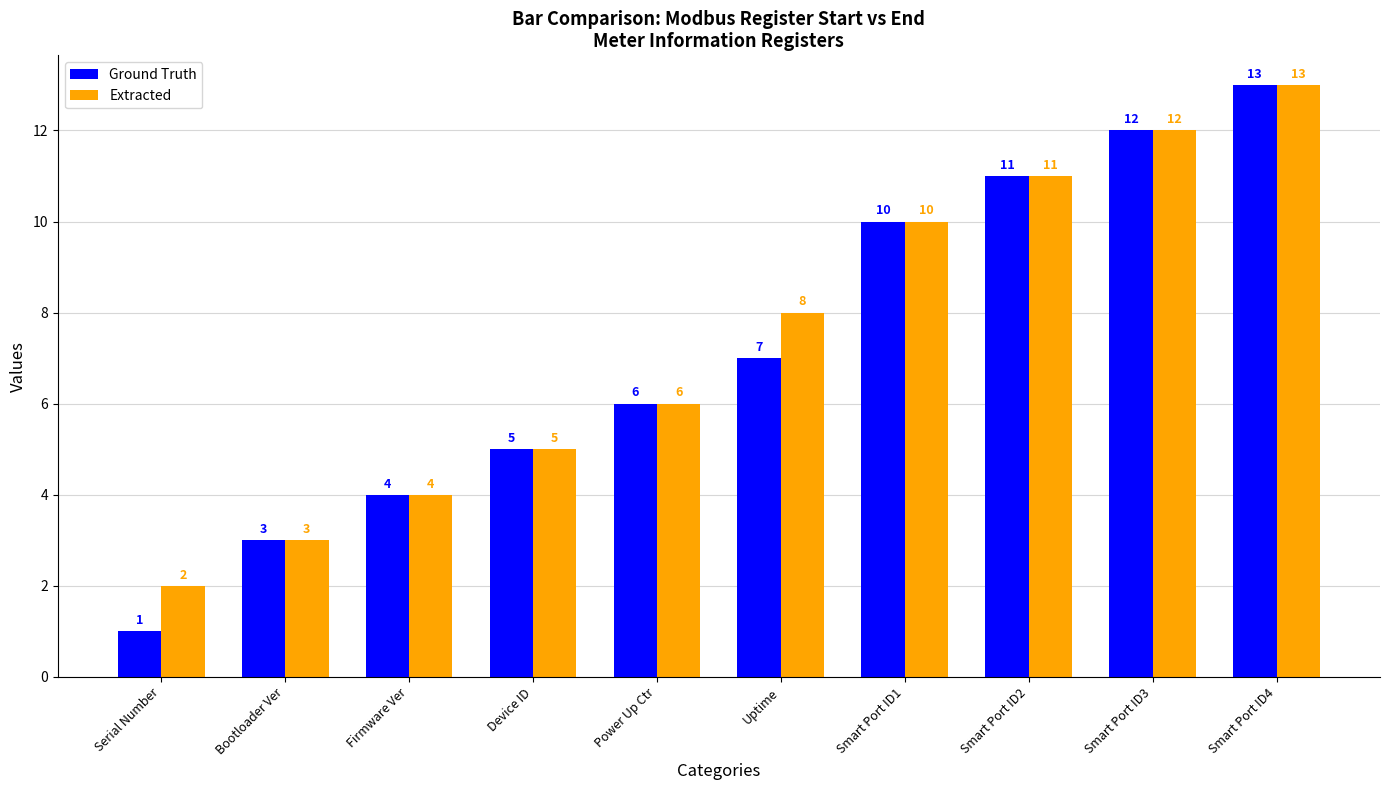

What is the lowest value of the Extracted series?

2